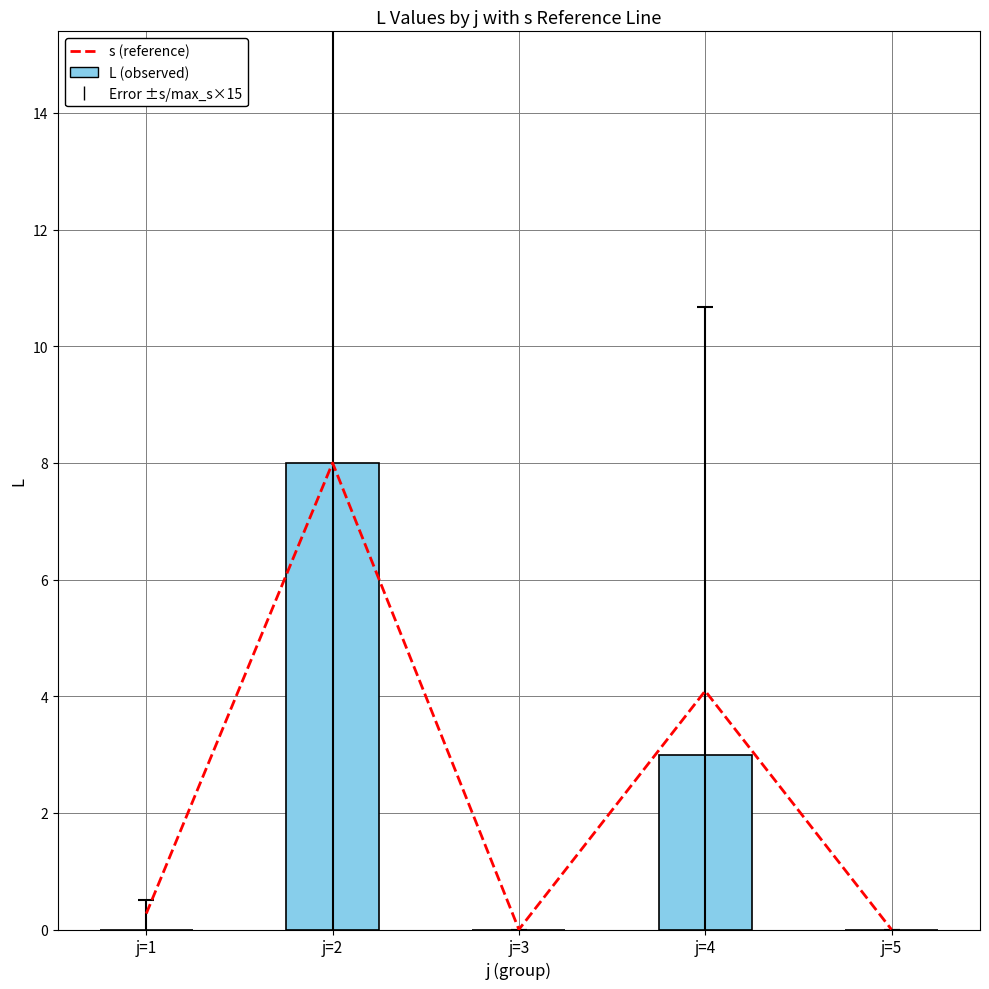

What is the total value across all series at j=1?

0.3